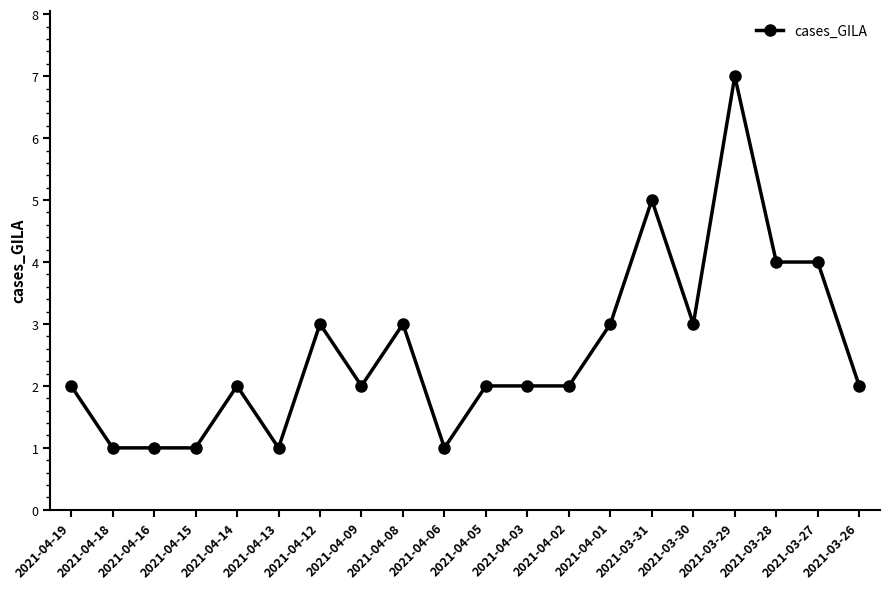

Count the number of data series in this chart.

1